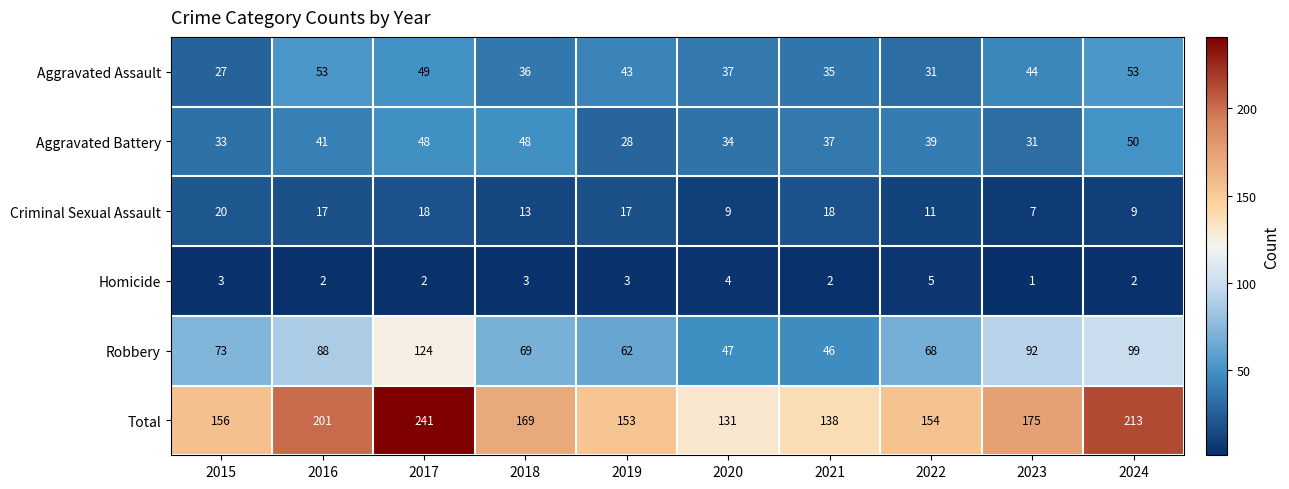

What is the difference between the Total values at 2017 and 2019?

88